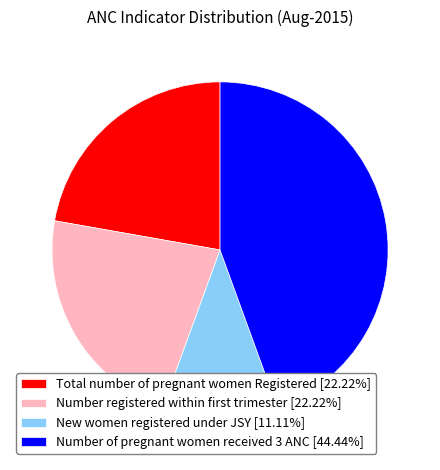

Does any single category account for the majority?

No